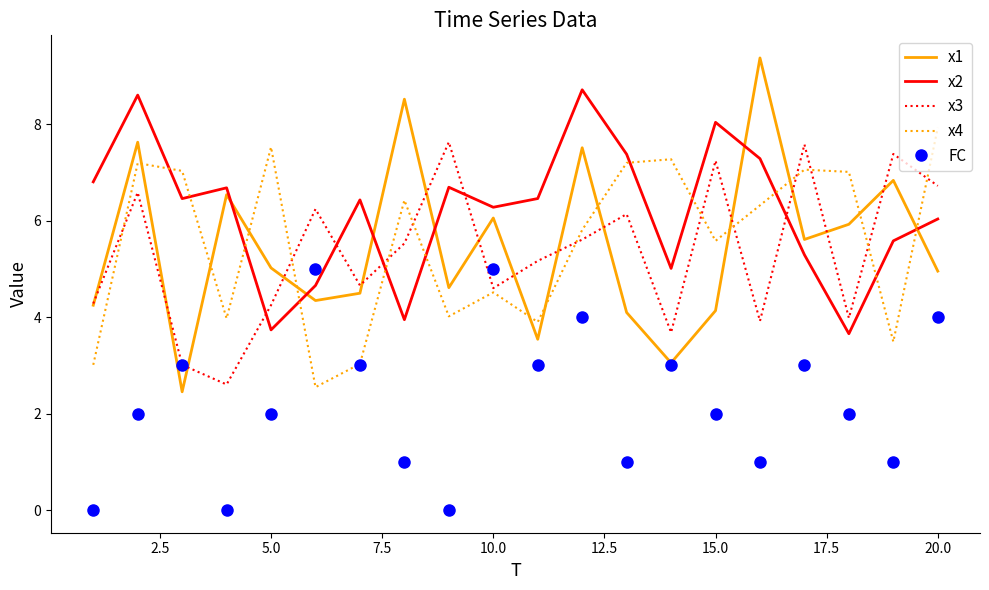

Which series has the widest spread of values?

x1